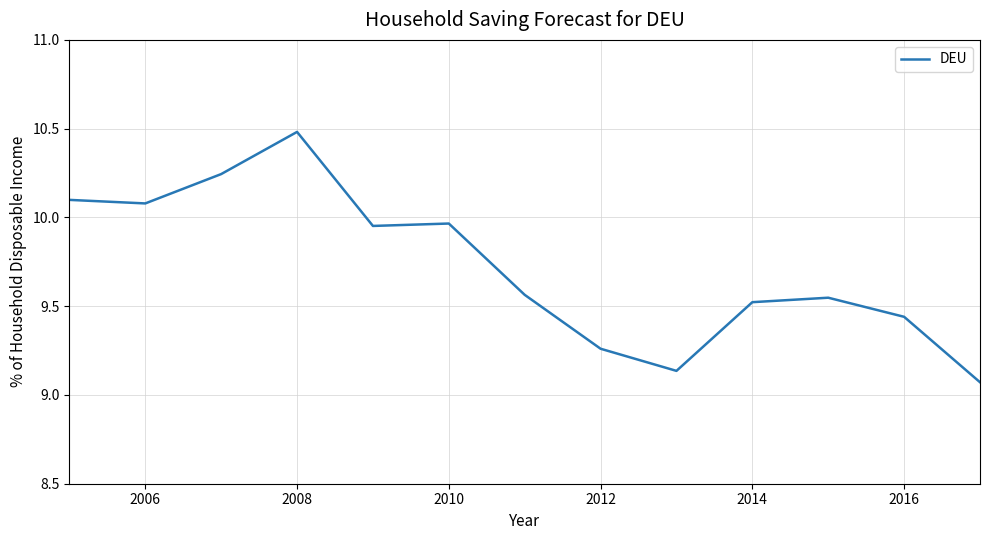

What is the sum of all values?

126.4